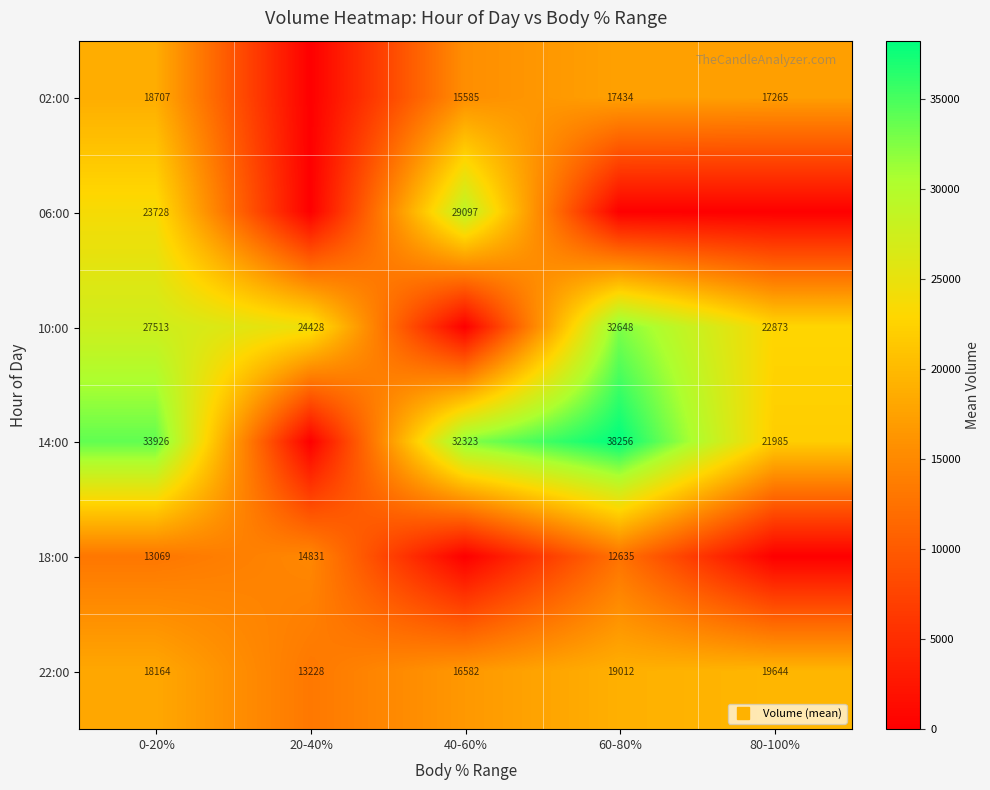

Which series has the largest total across all categories?

14:00